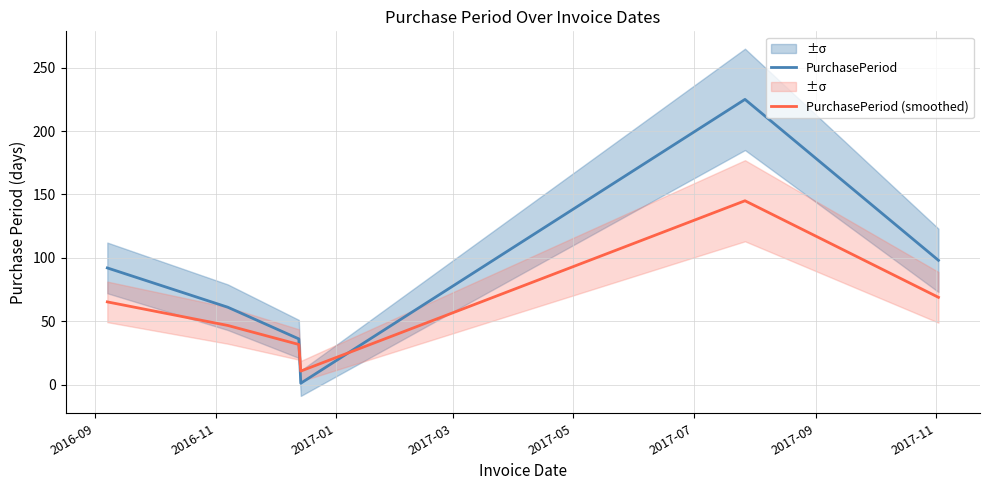

True or false: PurchasePeriod and PurchasePeriod (smoothed) intersect in this chart.

True